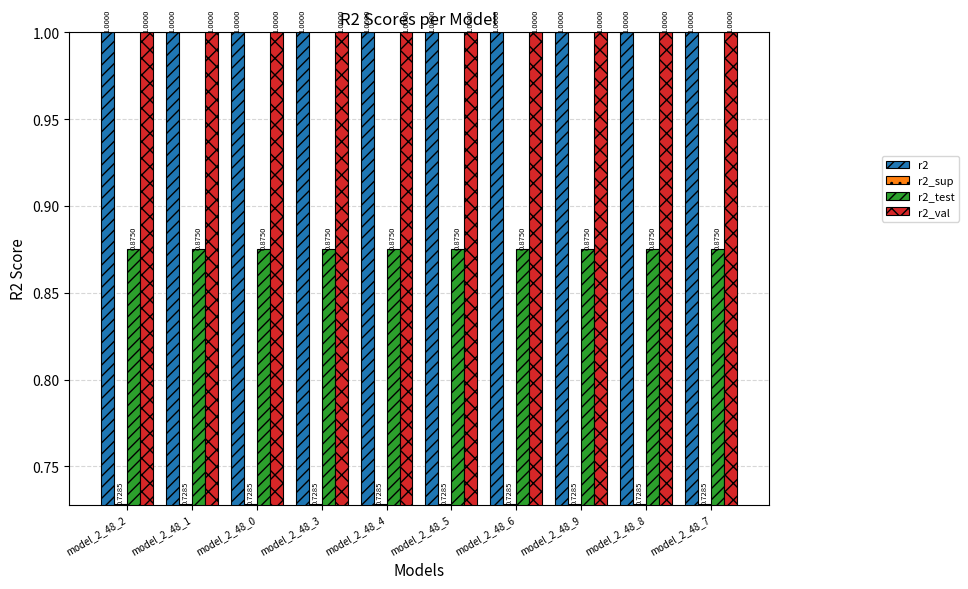

What are all the series names shown in the legend?

r2, r2_sup, r2_test, r2_val